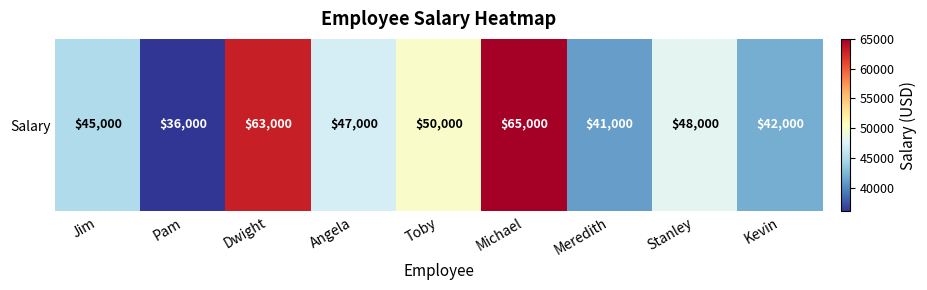

Reading left to right, what are all the values shown in this chart?

45000	36000	63000	47000	50000	65000	41000	48000	42000